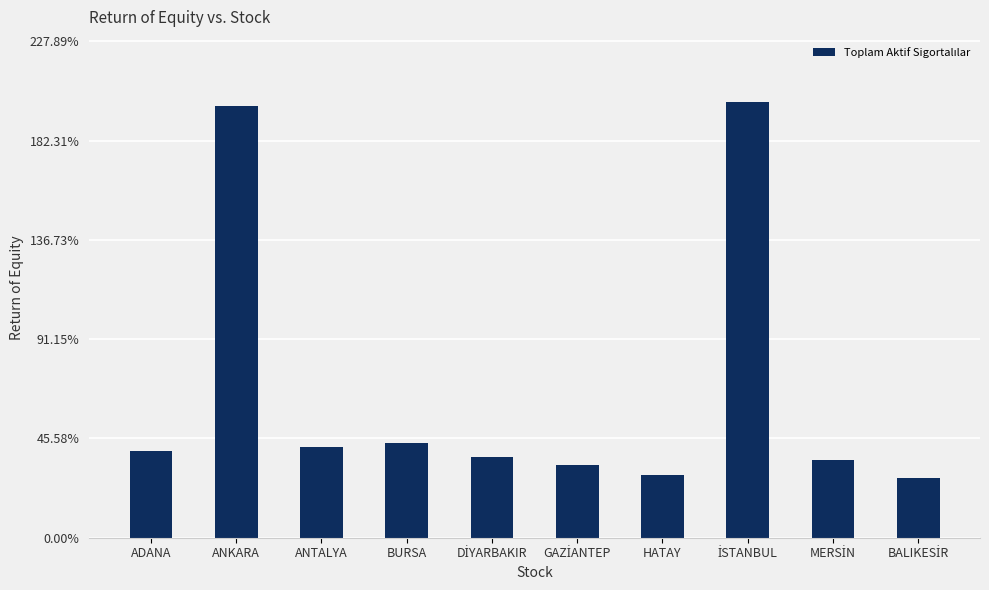

Is it true that the value at BURSA is 94982?

True